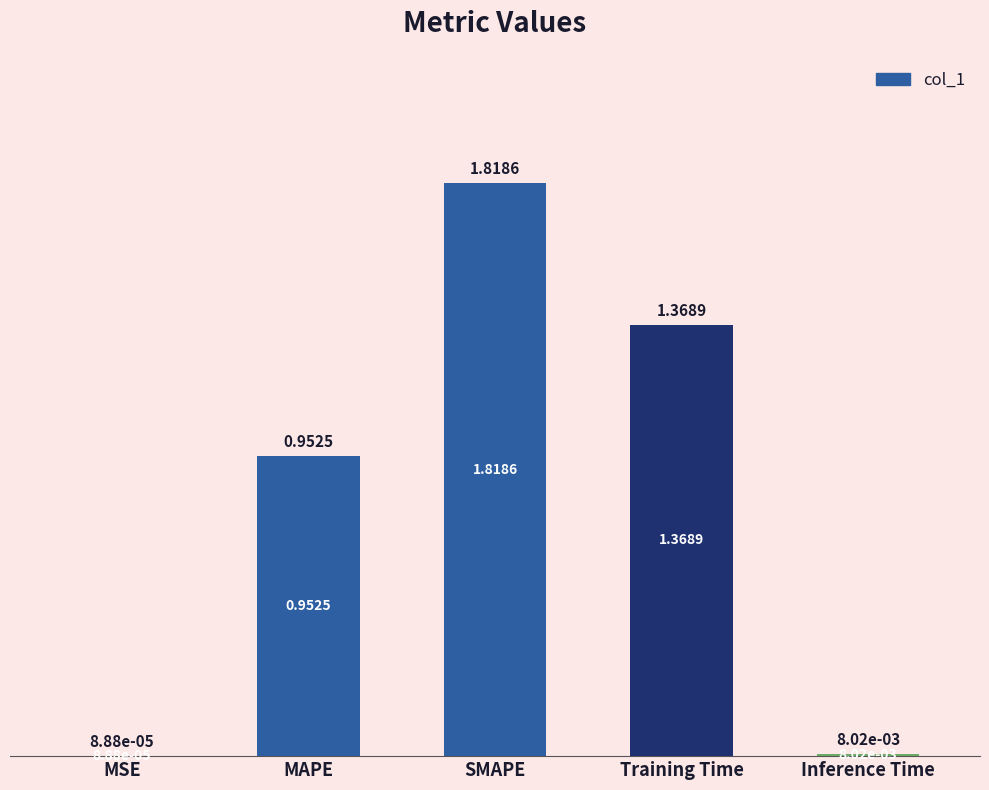

Which category has the highest value across all series?

SMAPE